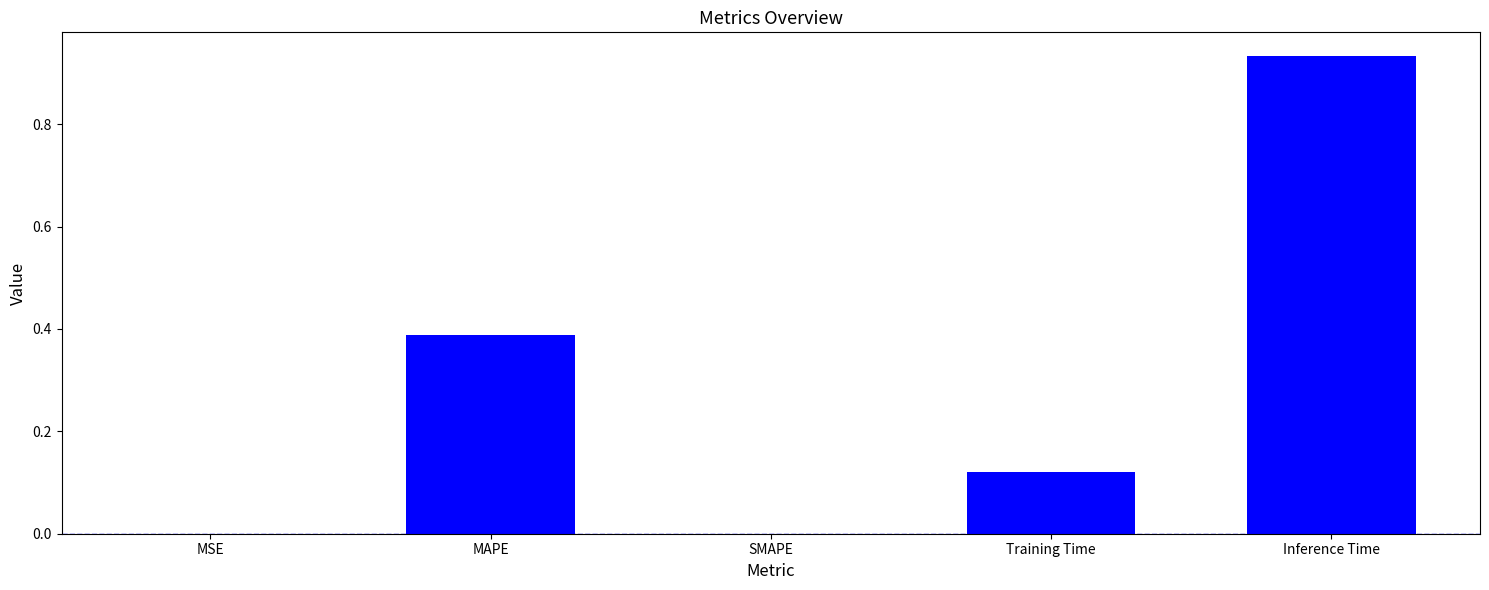

The chart shows a value of 0.0 at MSE. True or false?

True